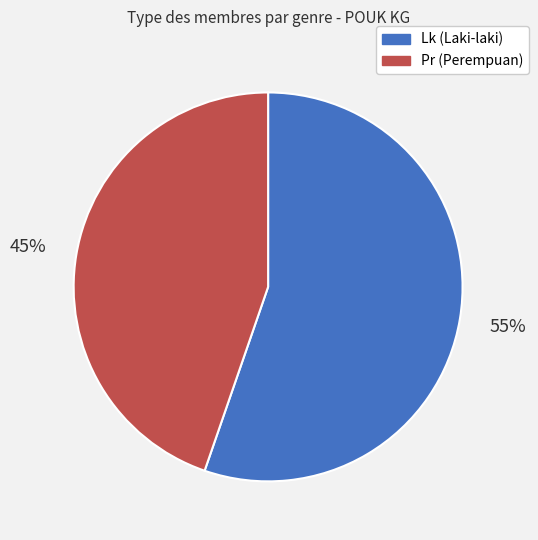

To the nearest percent, what portion does Lk represent?

55%